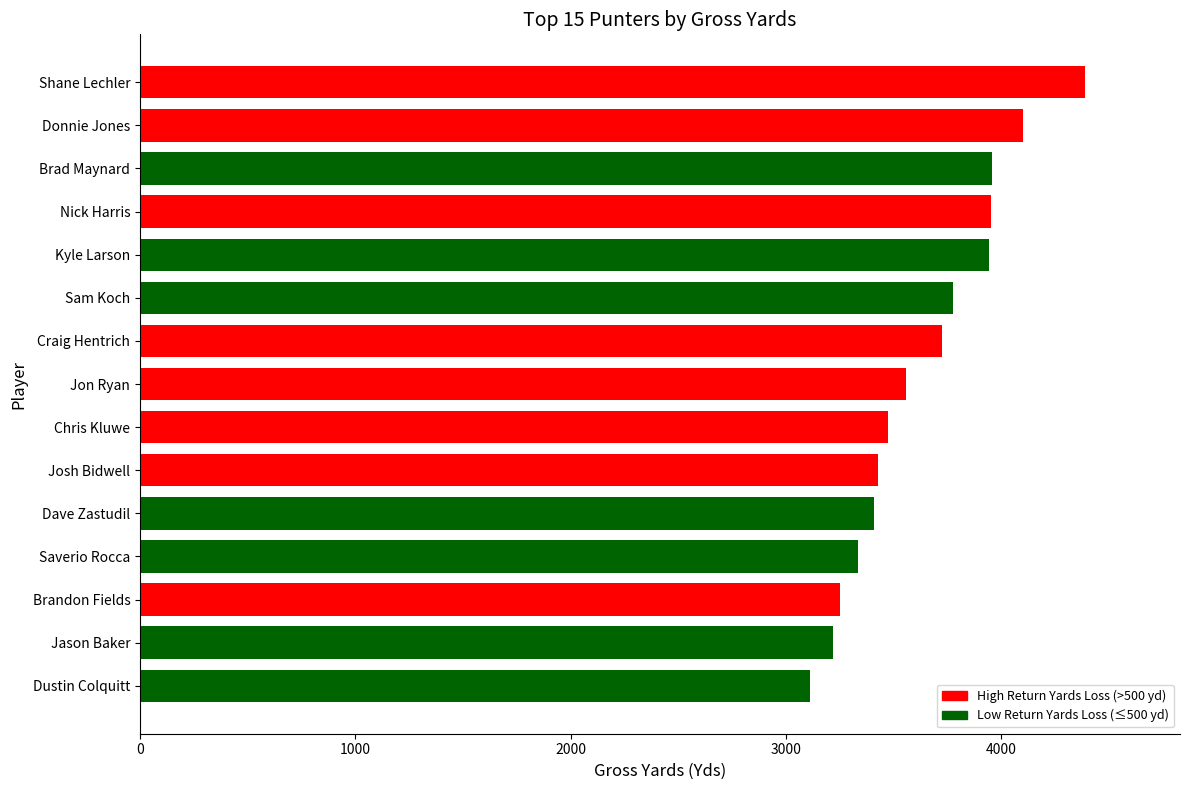

What is the approximate value at Chris Kluwe?

3473